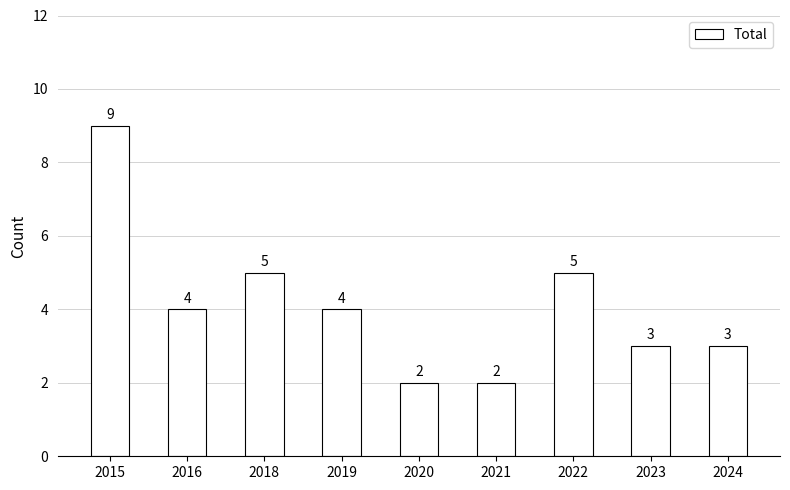

Reading right to left, what are all the values shown in this chart?

3	3	5	2	2	4	5	4	9